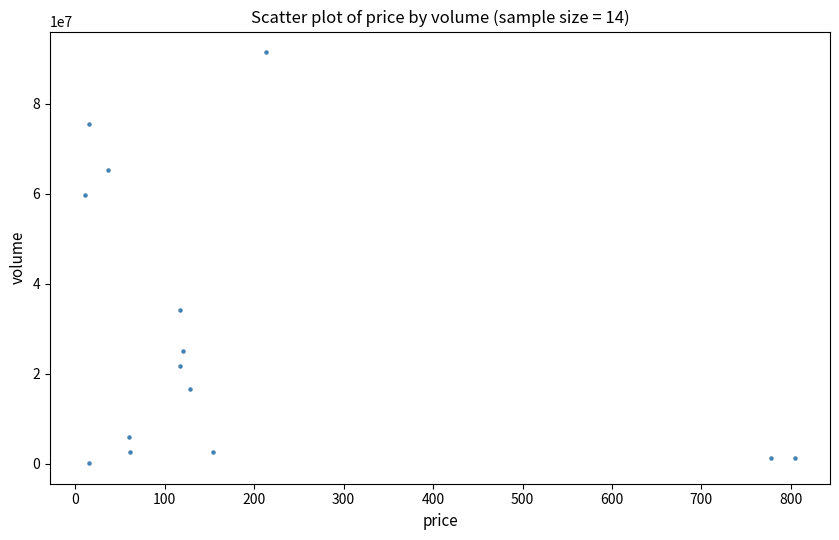

What is the range of Y values (max minus min)?

91328036